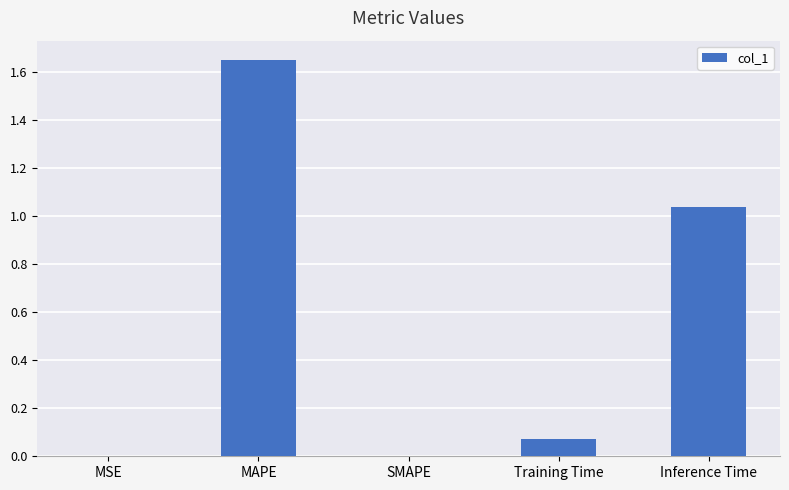

Which category has the highest value across all series?

MAPE